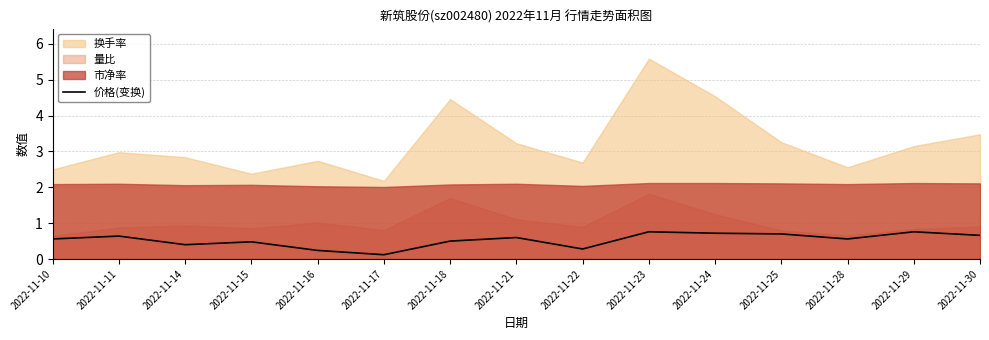

At which category does the chart reach its minimum across all series?

2022-11-17